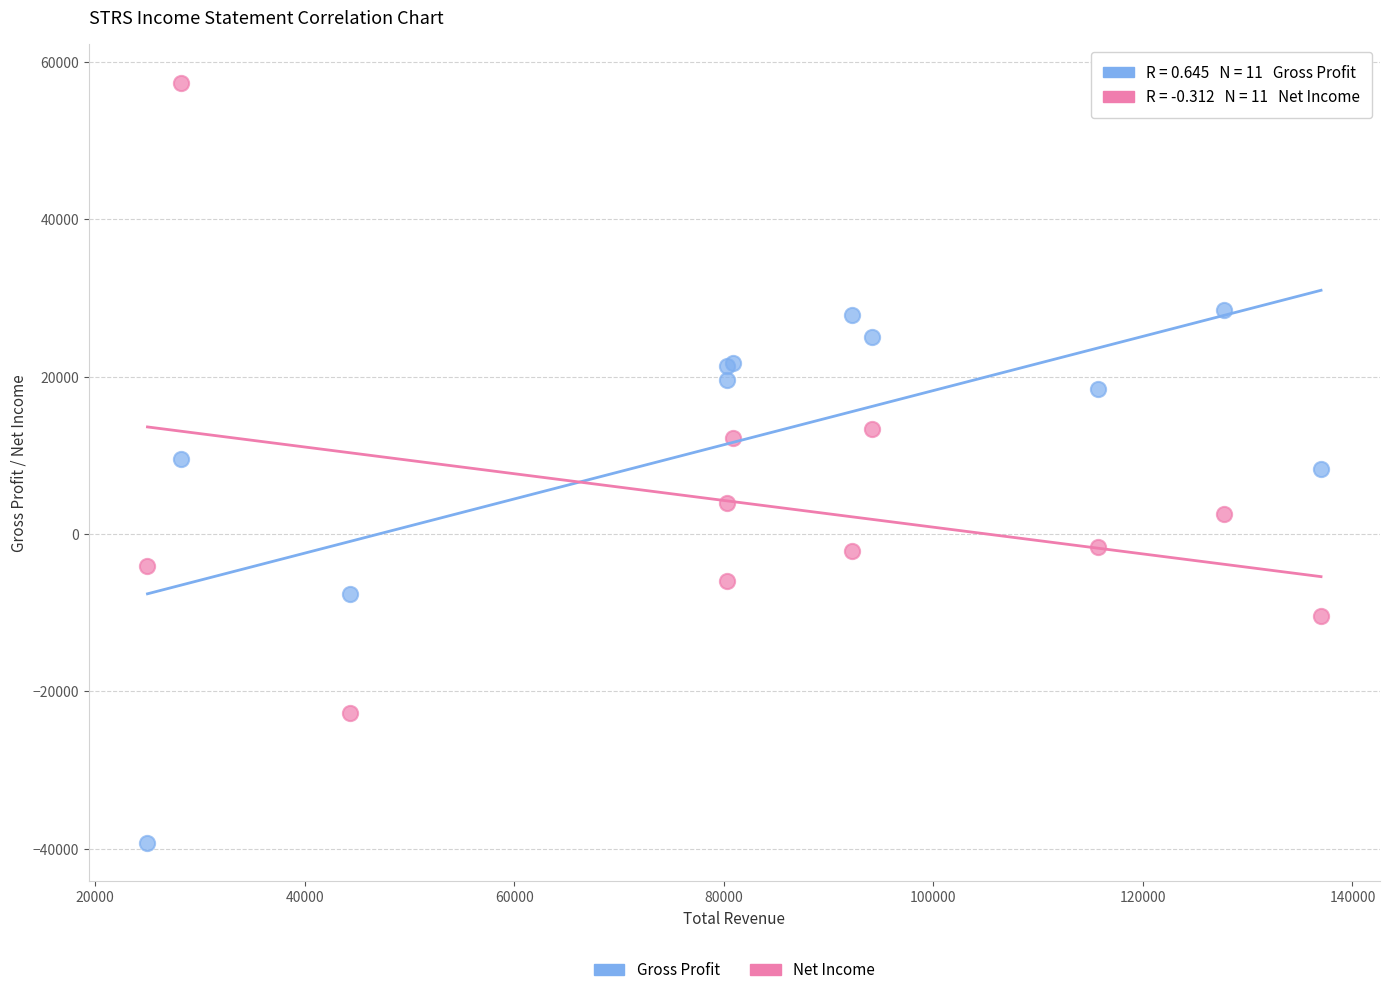

What are all the series names shown in the legend?

Gross Profit, Net Income